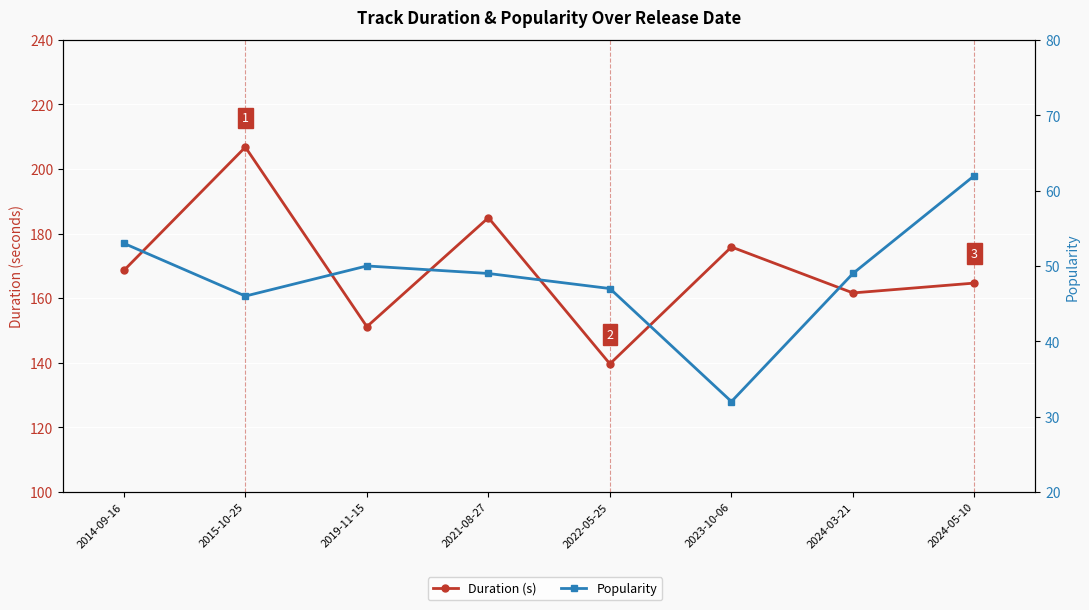

At which label does Duration (s) first exceed 168?

2014-09-16